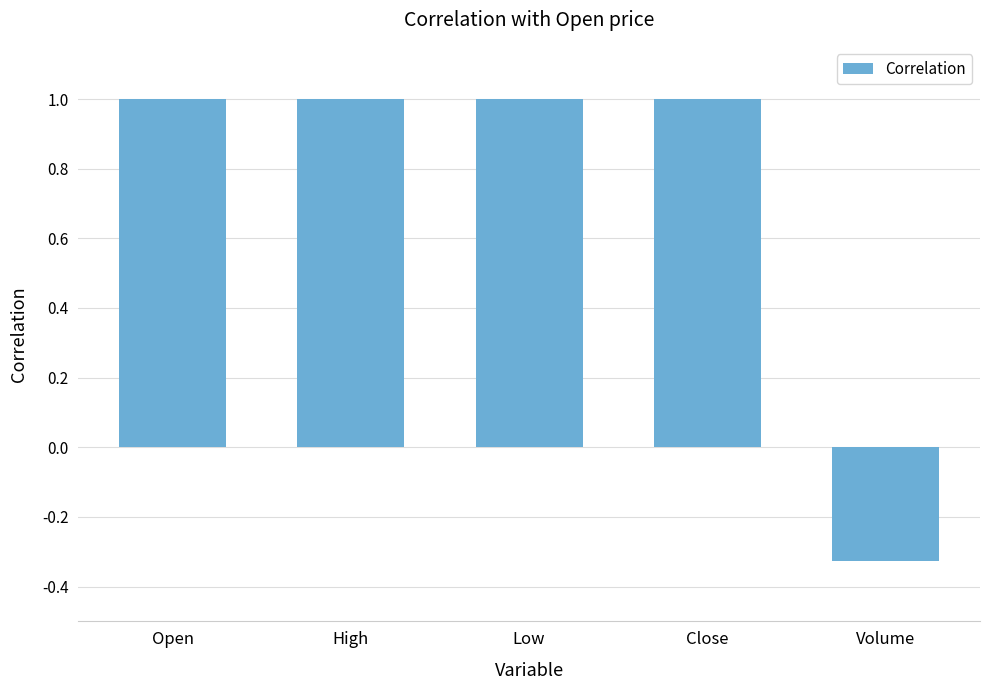

What is the approximate value at Close?

1.0